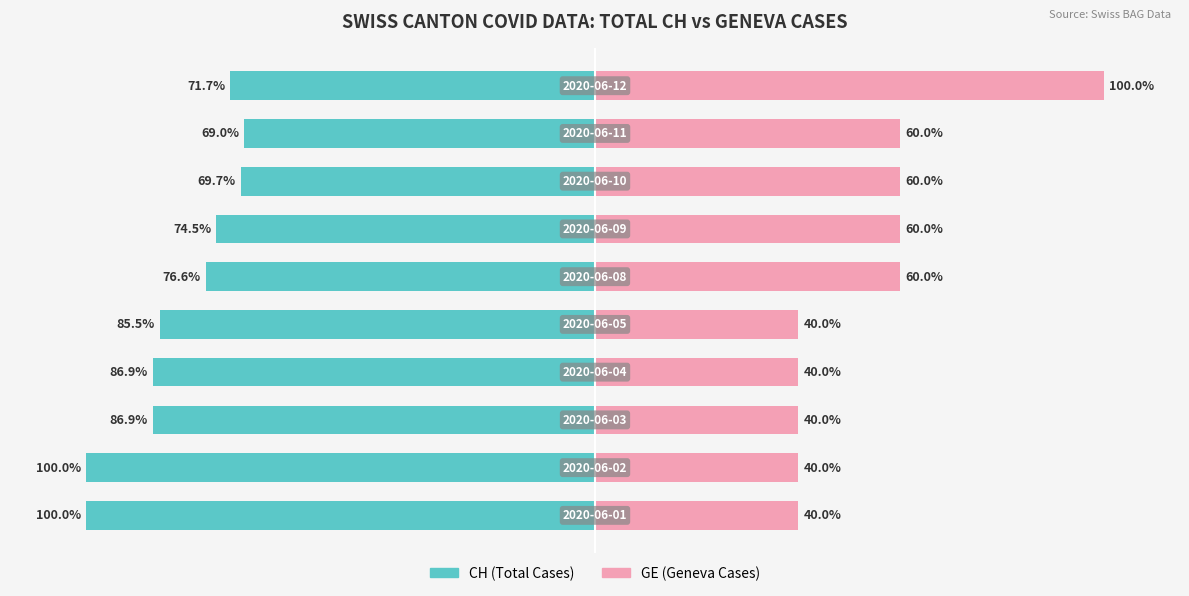

What is the average value of the GE (Geneva) series?

54.0